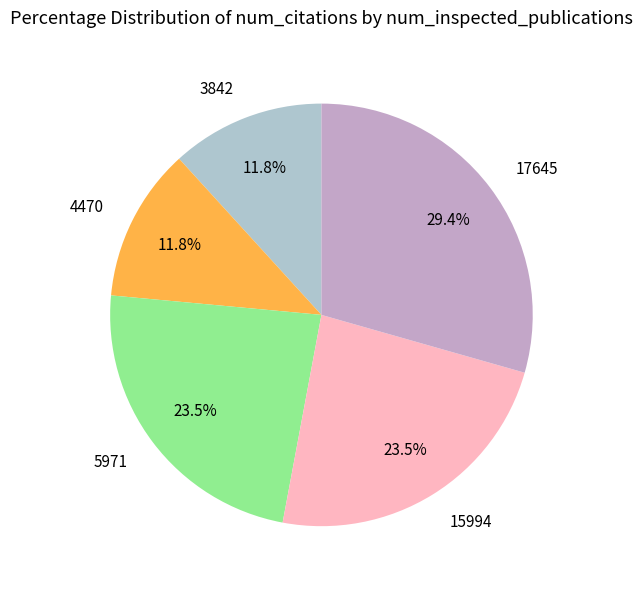

What is the ratio of the value at 3842 to the value at 17645?

0.4